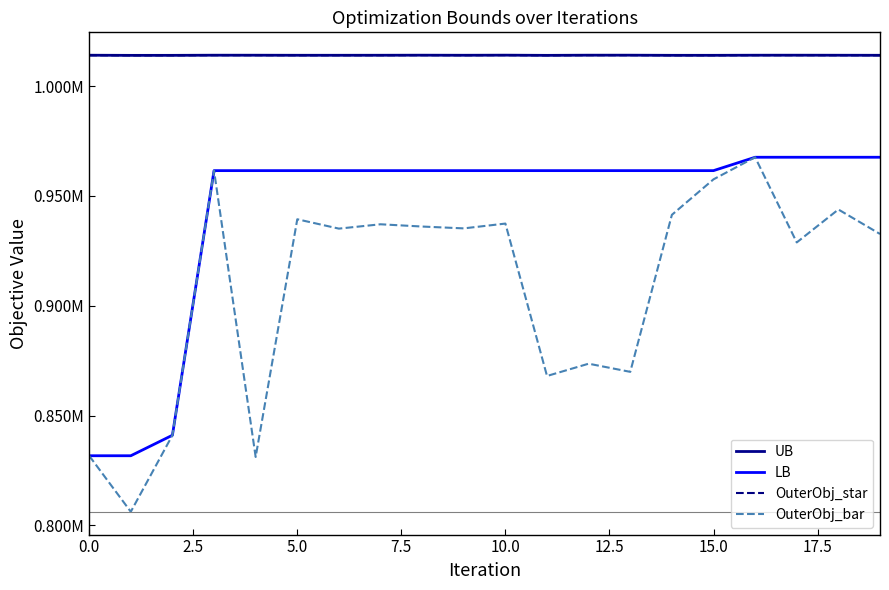

Which series has the largest range (max minus min)?

OuterObj_bar